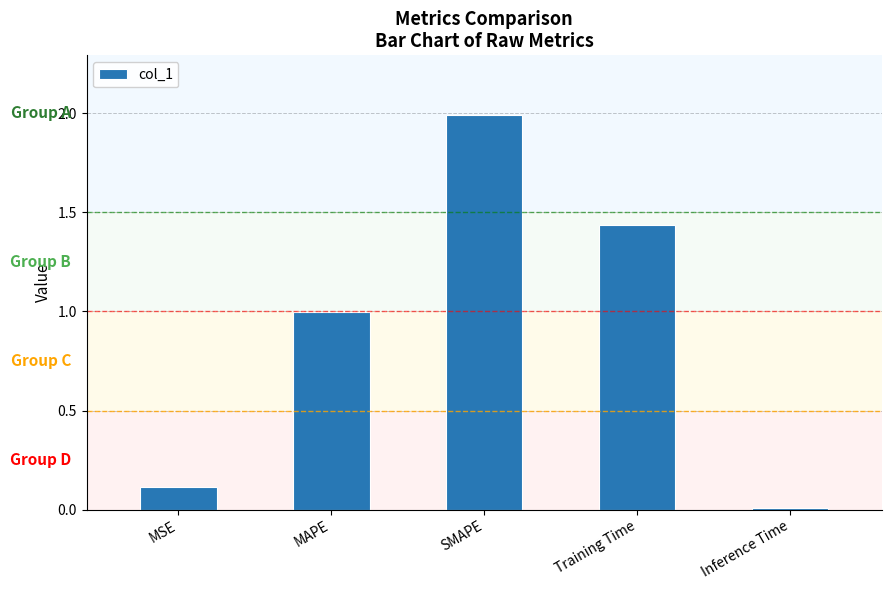

Between SMAPE and MAPE, which is larger?

SMAPE